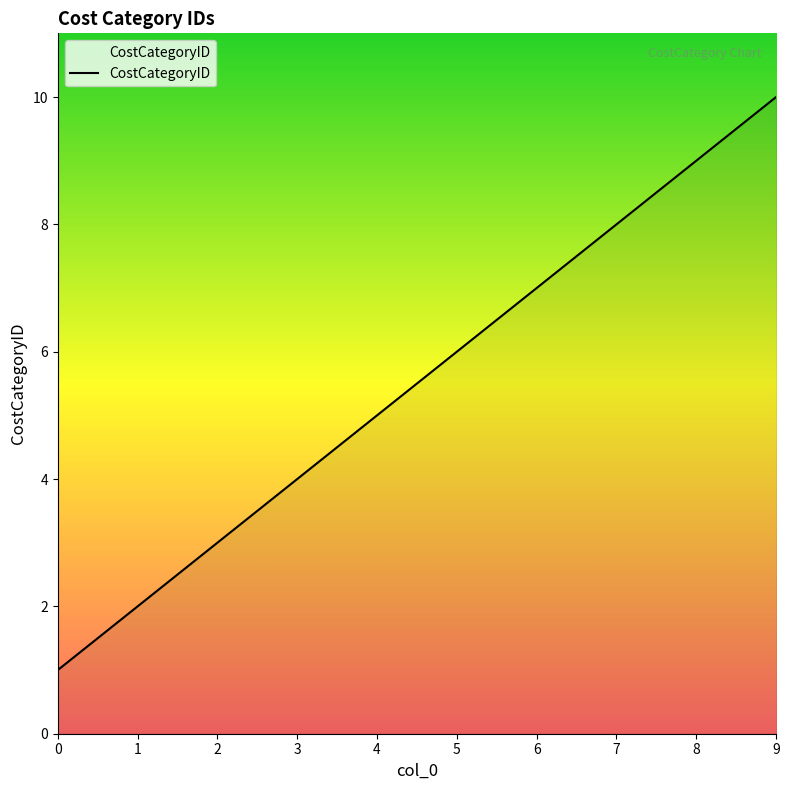

Rank the categories by value from highest to lowest.

9, 8, 7, 6, 5, 4, 3, 2, 1, 0